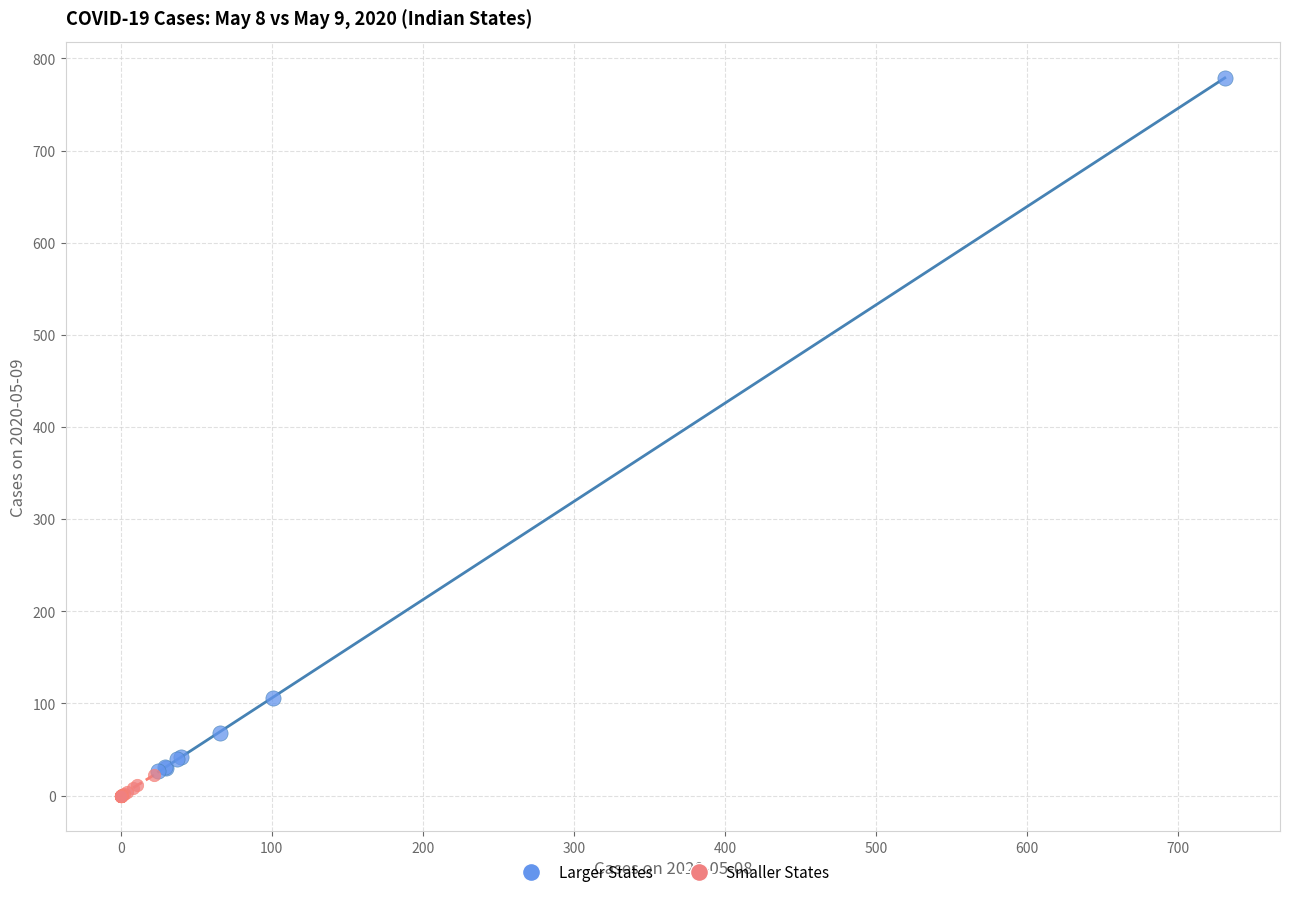

Which series reaches the maximum Y coordinate?

Larger States